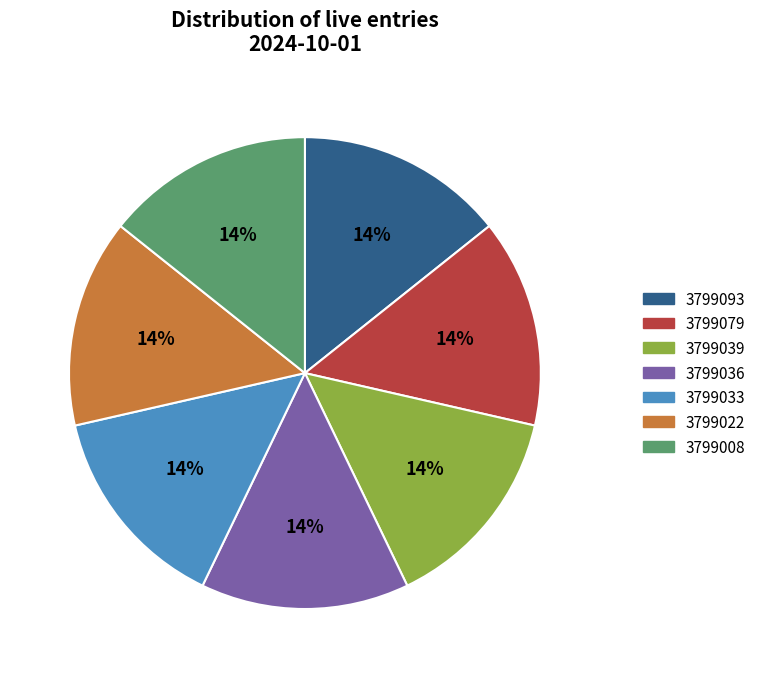

Count the number of slices in the pie.

7